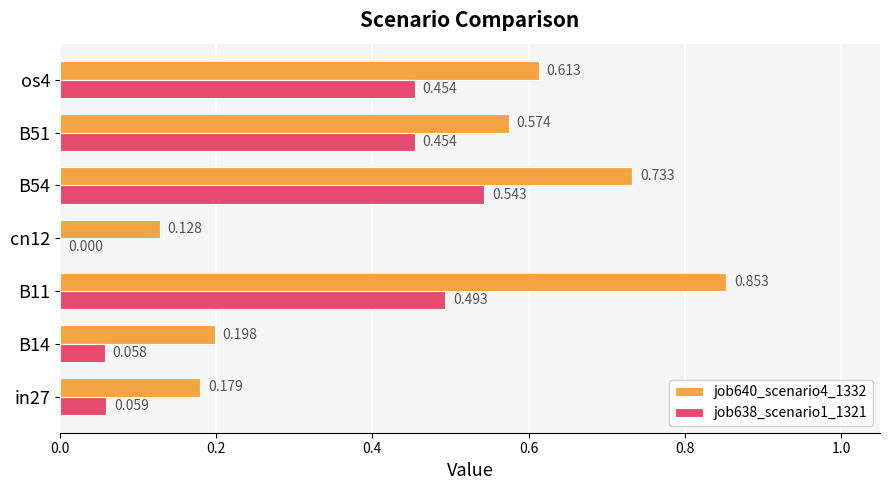

What are all the series names shown in the legend?

job640_scenario4_1332, job638_scenario1_1321